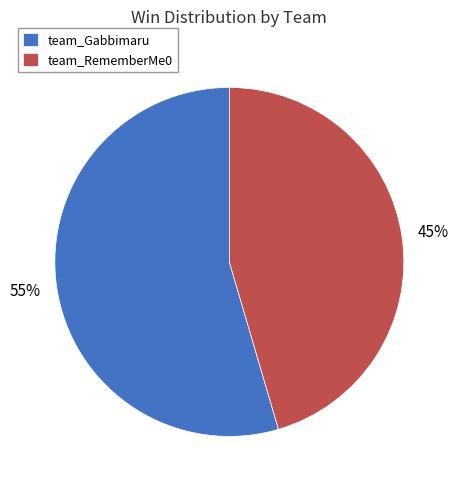

Is the sum of team_RememberMe0 and team_Gabbimaru greater than half?

Yes